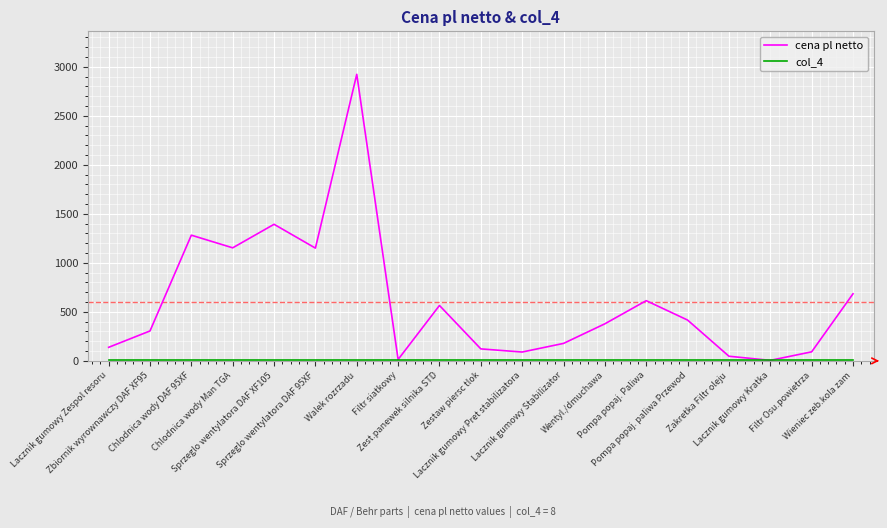

Which series has the largest total across all categories?

cena pl netto